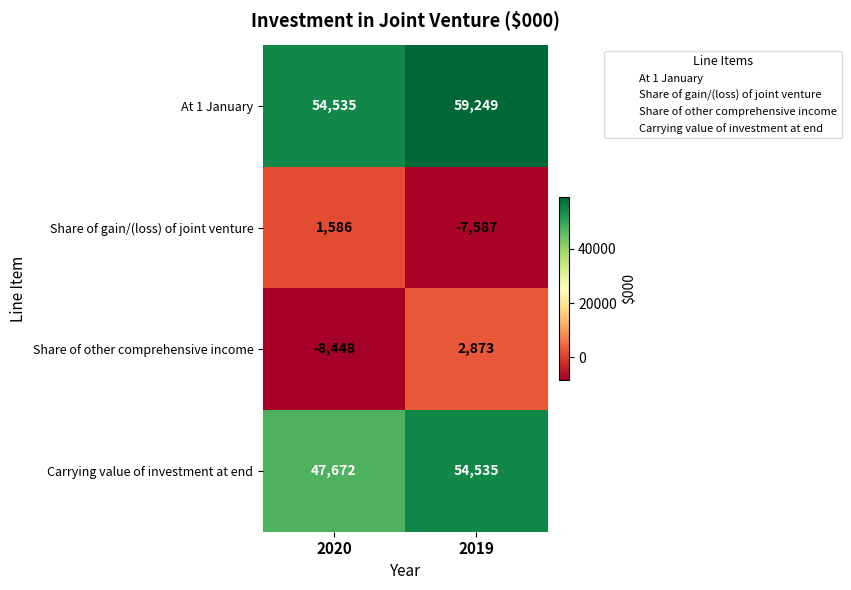

Reading right to left, extract all data points from this chart.

At 1 January: 59249	54535
Share of gain/(loss) of joint venture: -7587	1586
Share of other comprehensive income: 2873	-8448
Carrying value of investment at end: 54535	47672